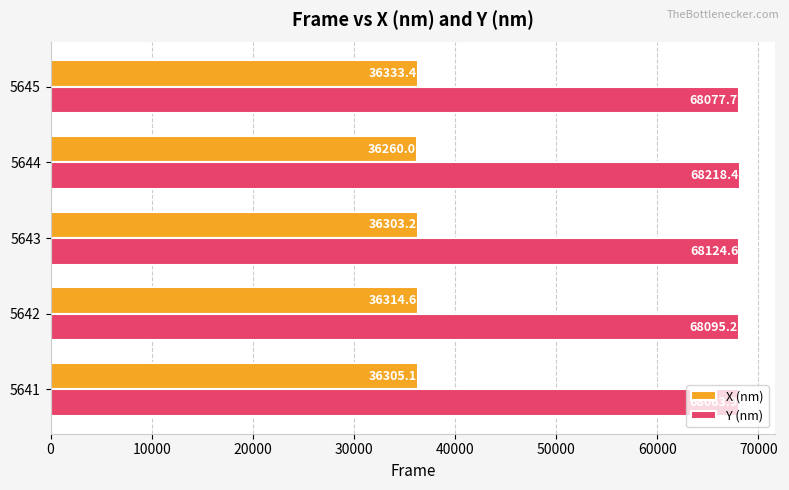

At 5645, list the series in order from smallest to largest.

X (nm), Y (nm)